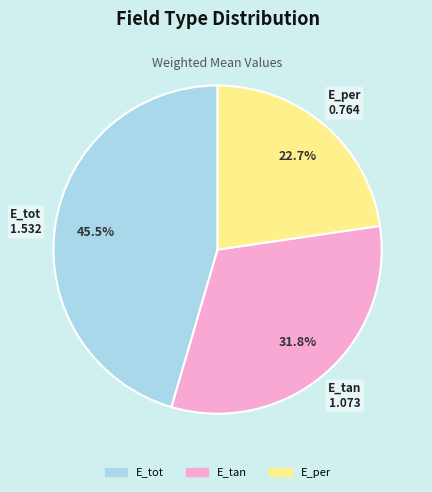

Count the number of slices in the pie.

3